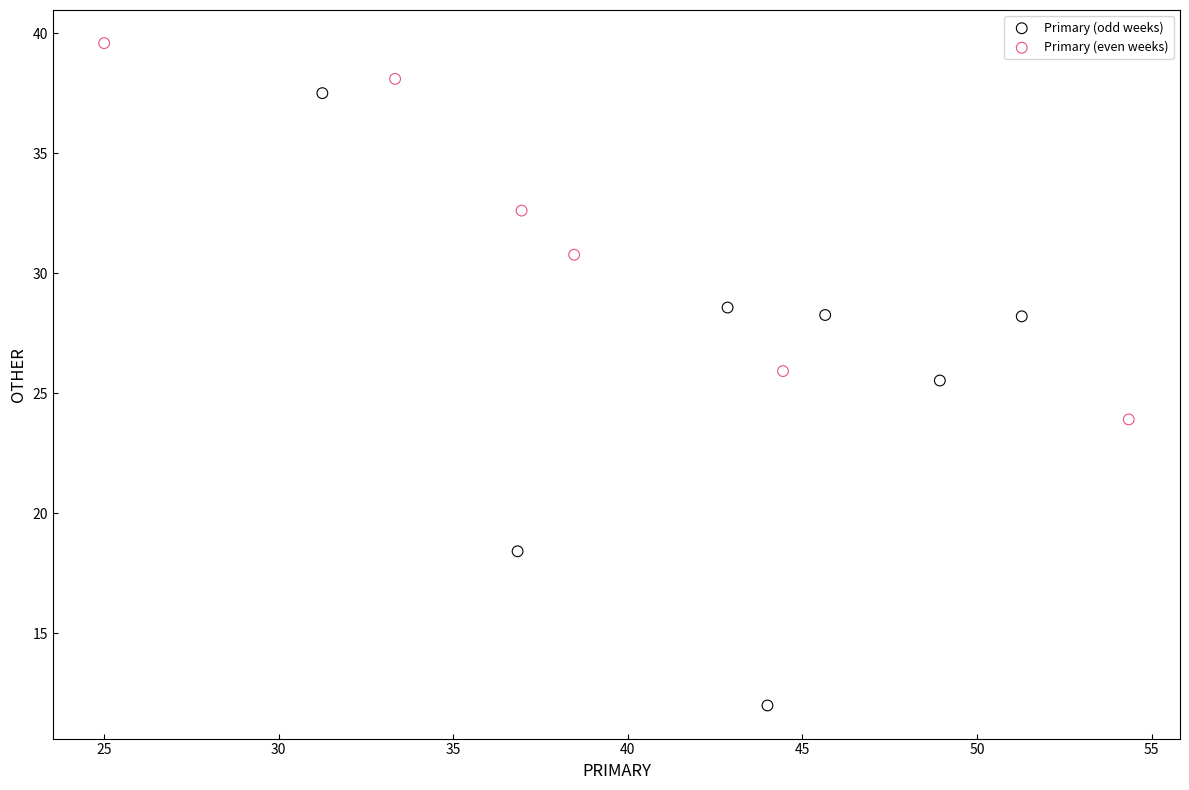

Which series has the widest spread of Y values?

Primary (odd weeks)